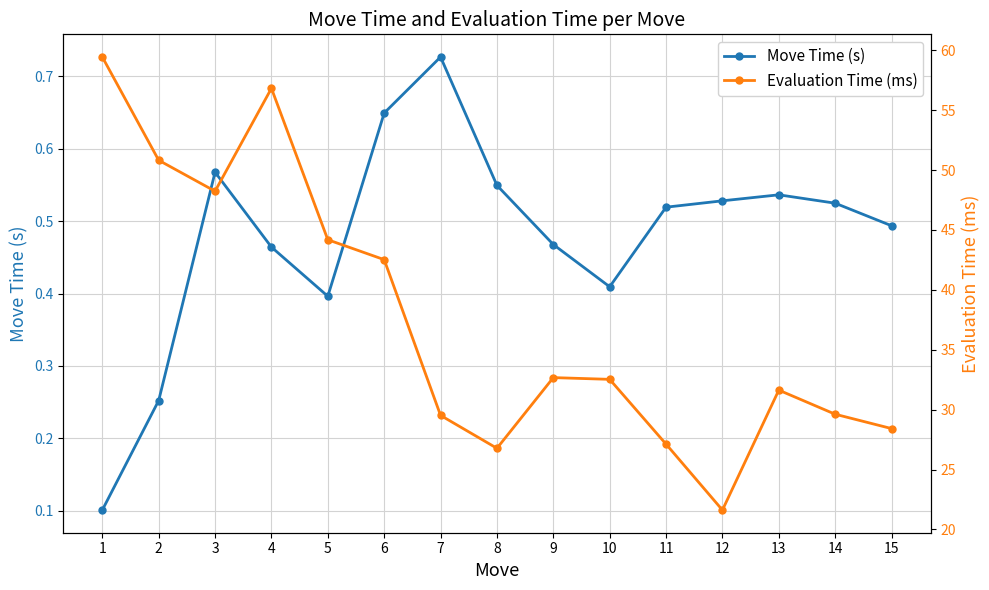

What is the sum of all Move Time (s) values?

7.2